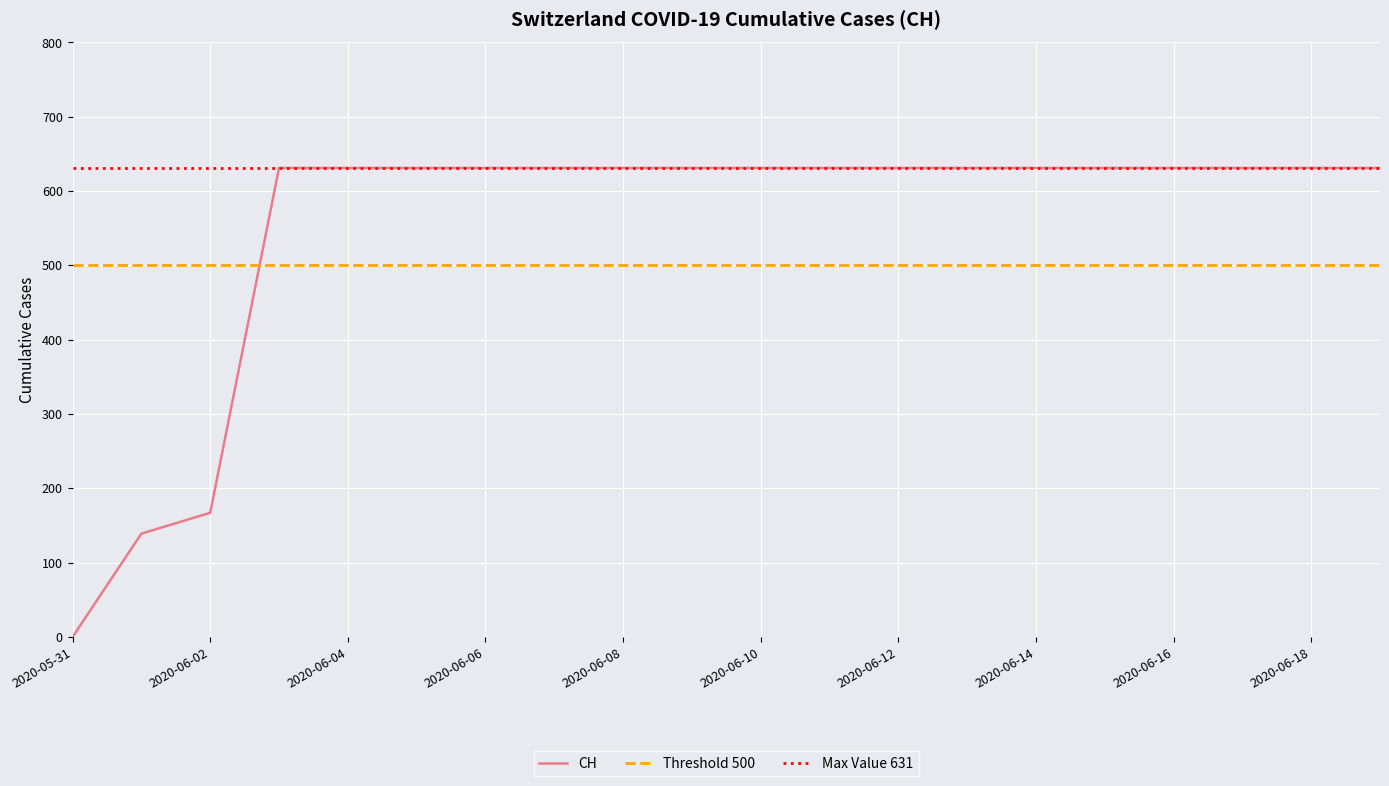

Which has a higher value, 2020-06-01 or 2020-06-11?

2020-06-11